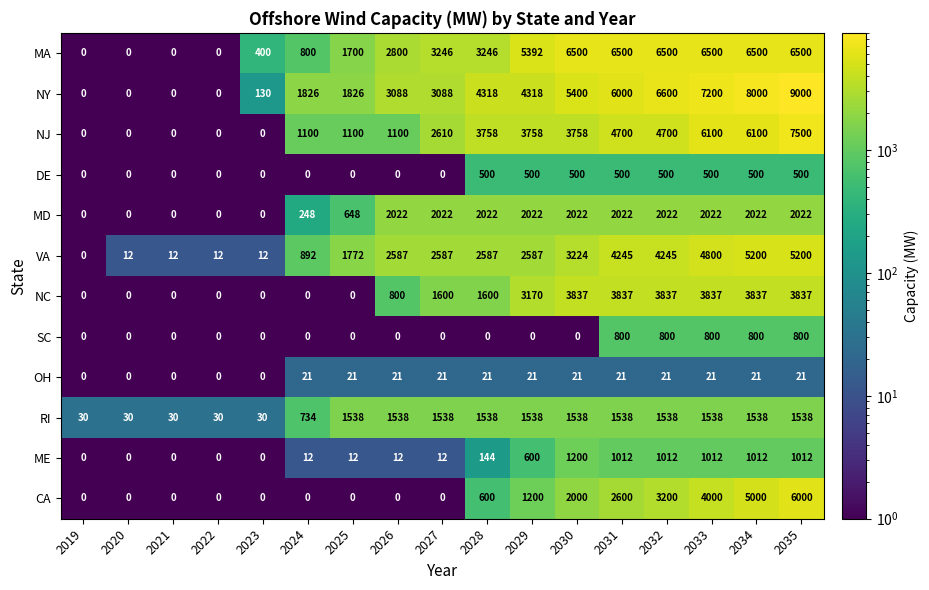

What is the difference between the maximum and minimum values in the ME series?

1200